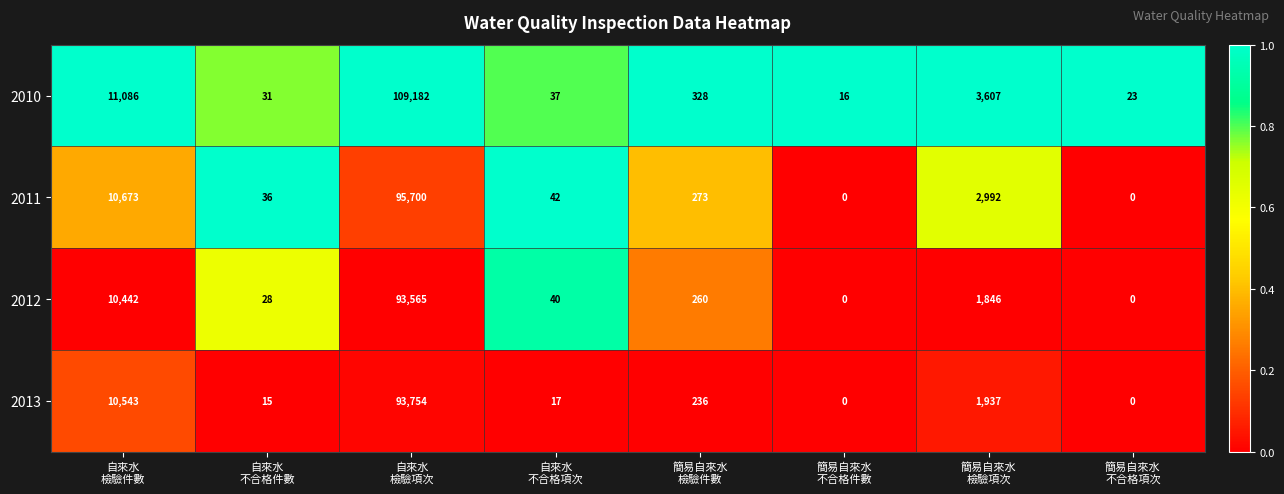

What is the total value across all series at 簡易自來水
不合格項次?

23